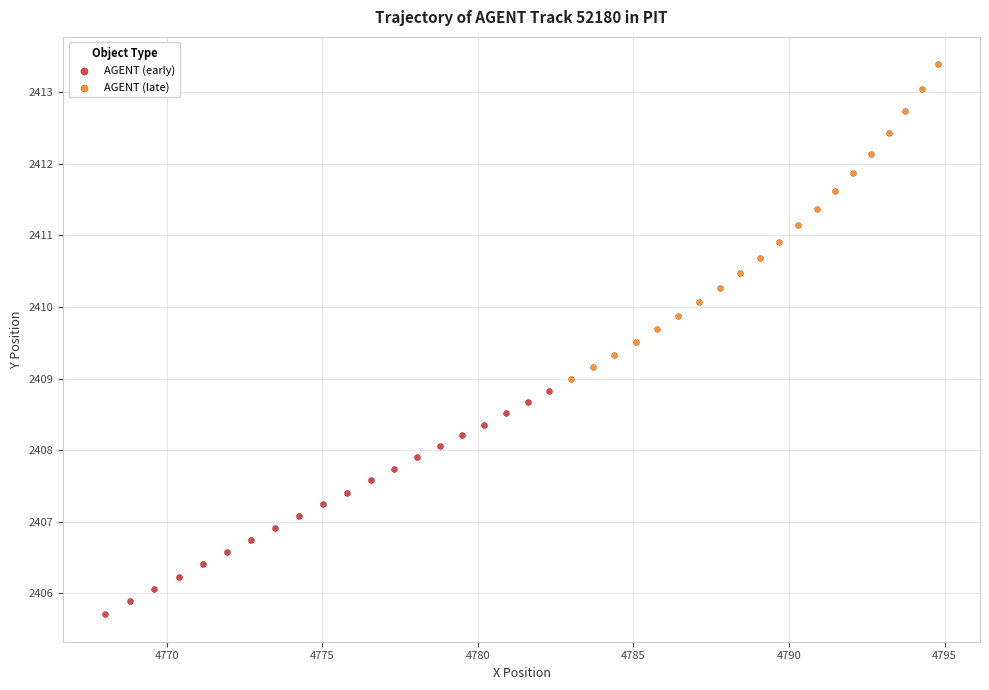

Which series contains the highest Y value?

AGENT (late)